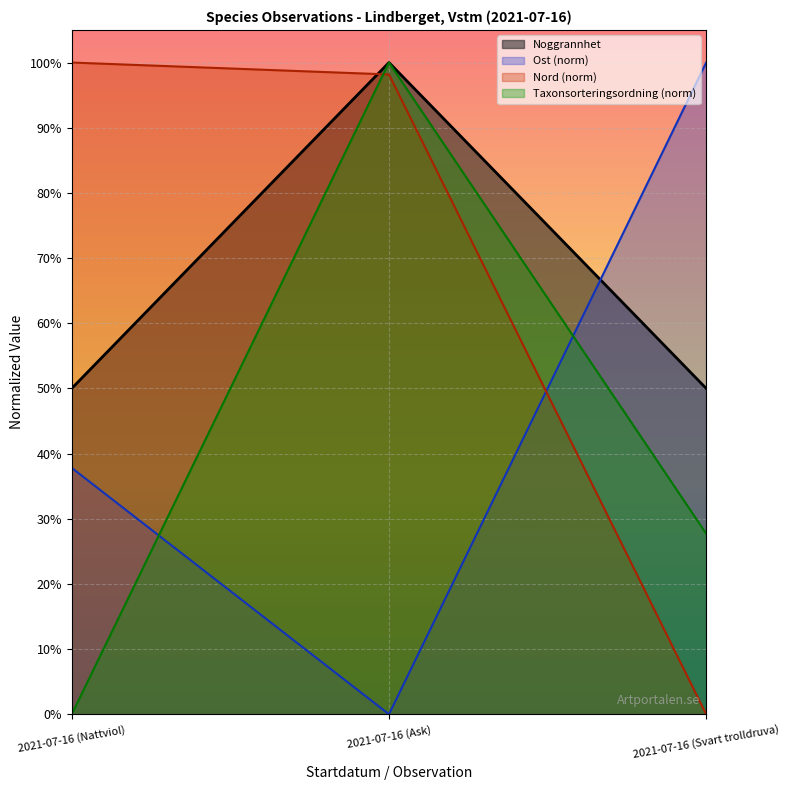

How many categories are shown in the chart?

3